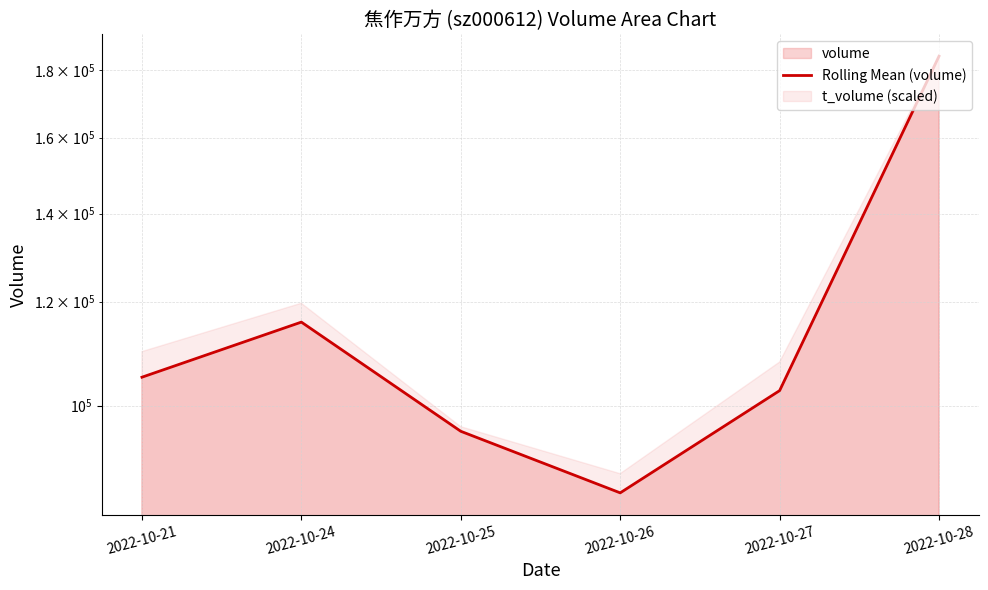

Which label corresponds to the largest value in the chart?

2022-10-28